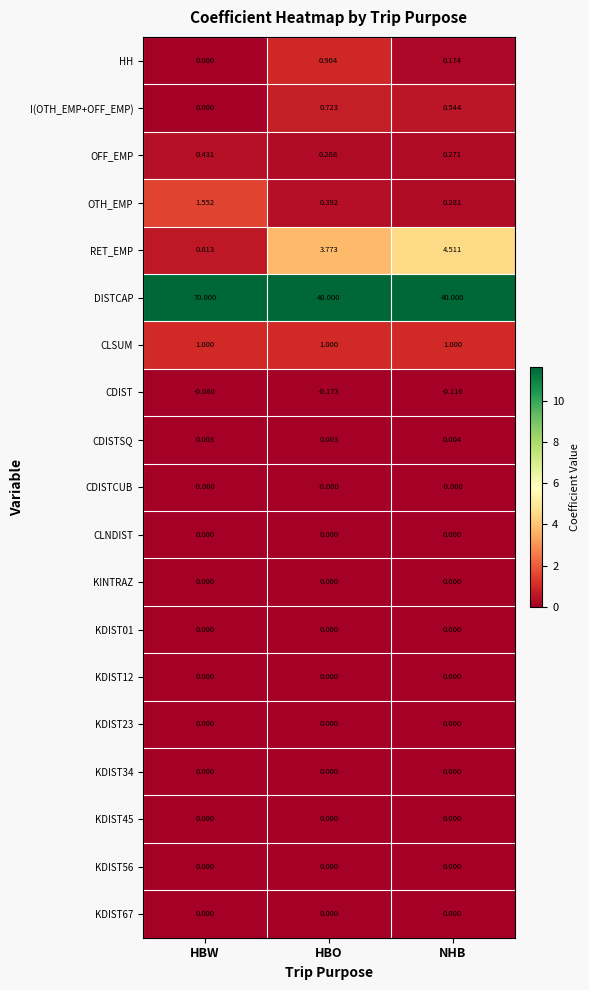

At which category does the chart reach its peak across all series?

HBW